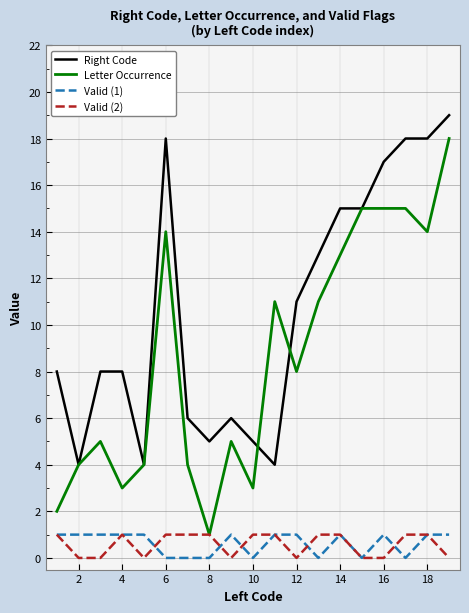

Reading left to right, extract all data points from this chart.

Right Code: 8	4	8	8	4	18	6	5	6	5	4	11	13	15	15	17	18	18	19
Letter Occurrence: 2	4	5	3	4	14	4	1	5	3	11	8	11	13	15	15	15	14	18
Valid (1): 1	1	1	1	1	0	0	0	1	0	1	1	0	1	0	1	0	1	1
Valid (2): 1	0	0	1	0	1	1	1	0	1	1	0	1	1	0	0	1	1	0